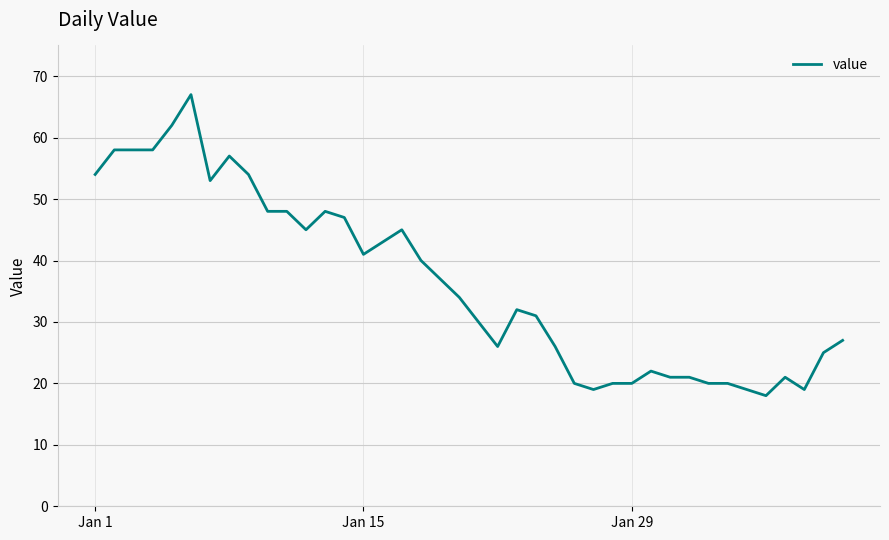

How many series are shown in this chart?

1